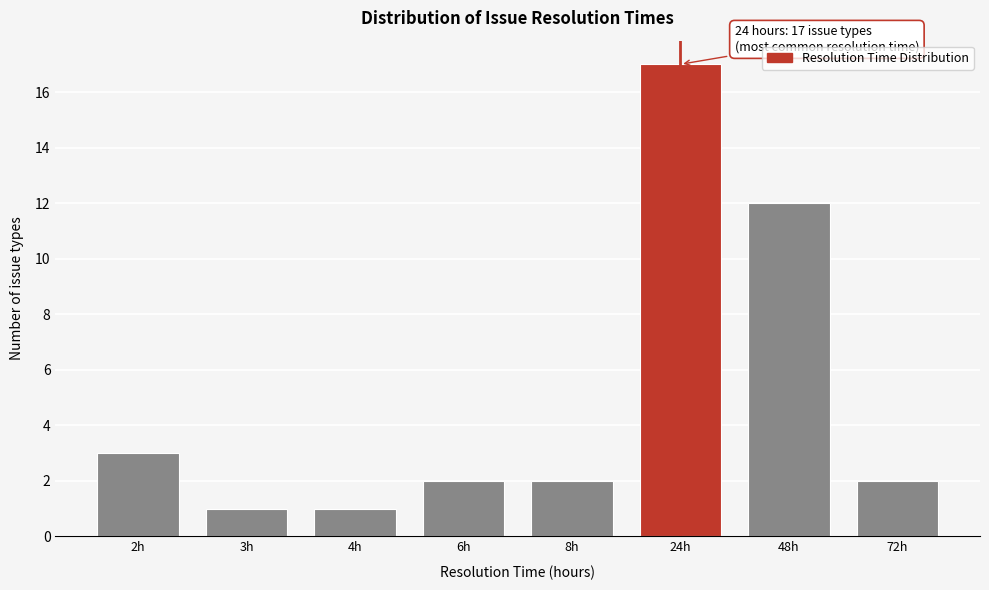

Reading right to left, extract all data points from this chart.

72h=2	48h=12	24h=17	8h=2	6h=2	4h=1	3h=1	2h=3